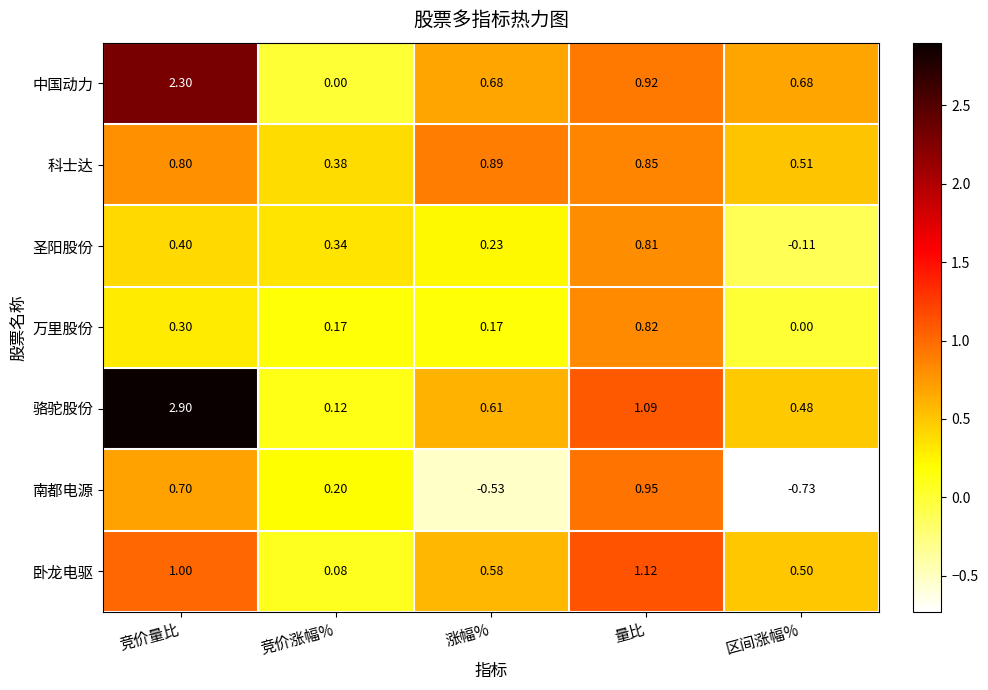

Which series changed the most between 竞价量比 and 量比?

骆驼股份